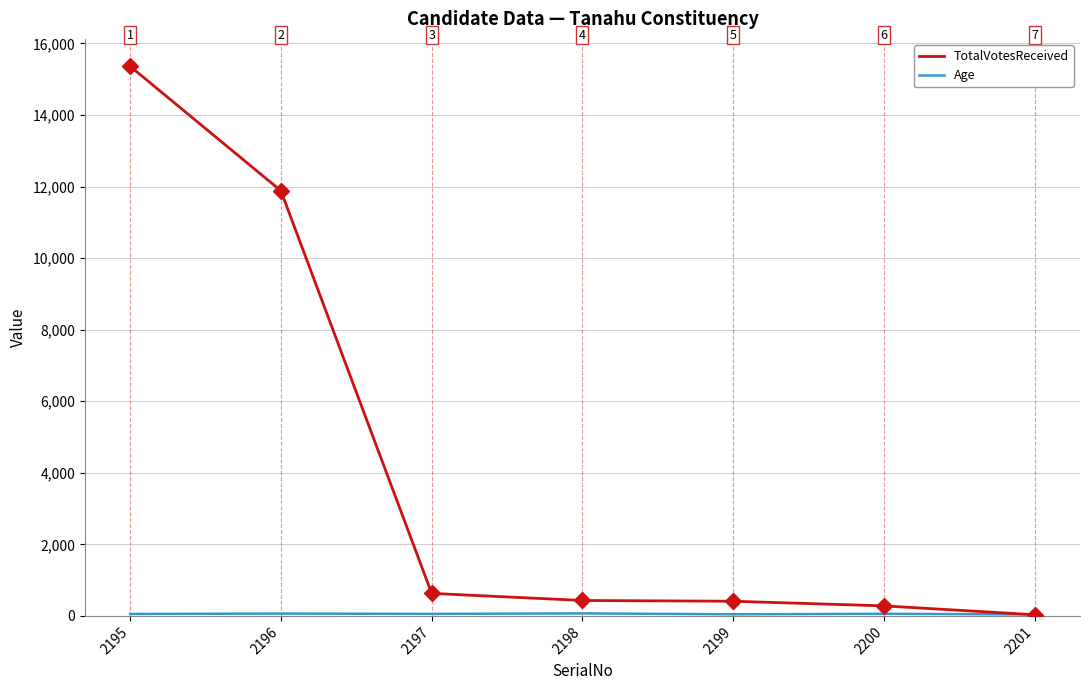

What is the difference between the highest and lowest values at 2200?

221